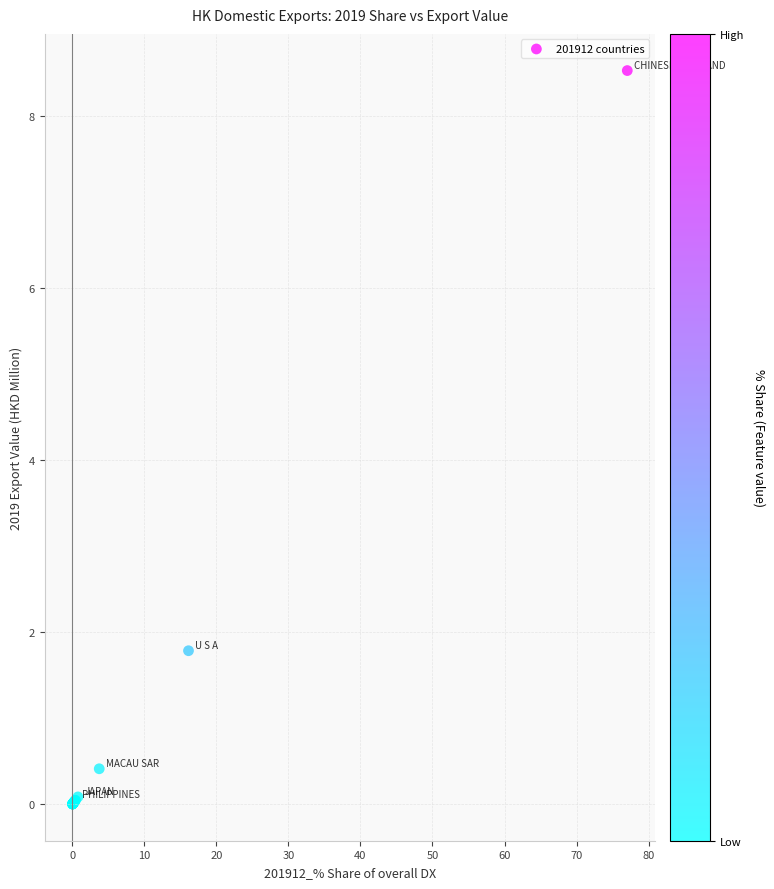

What Y value in the scatter plot is closest to 4?

1.8